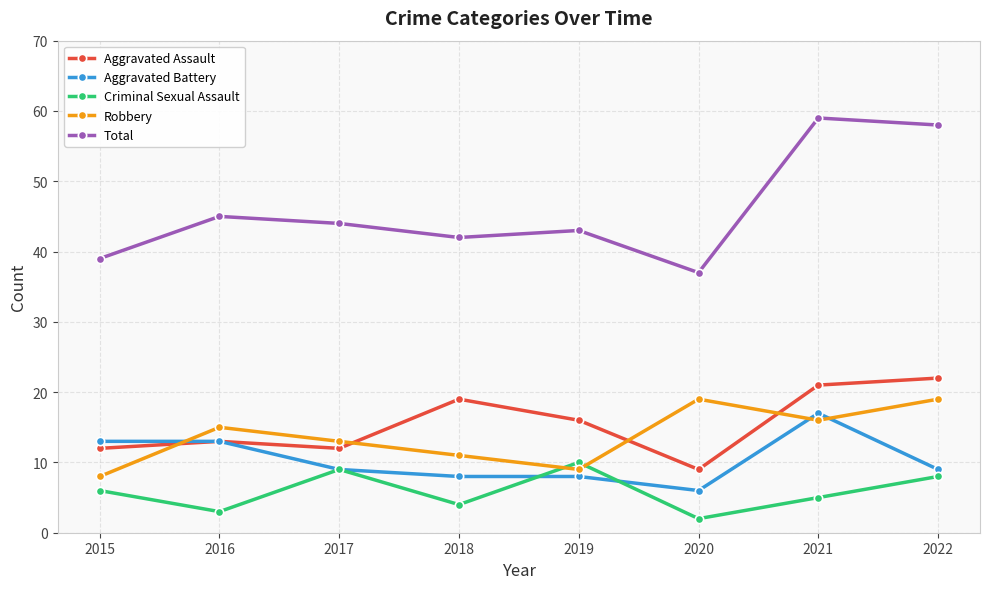

How many data points does each series have?

8